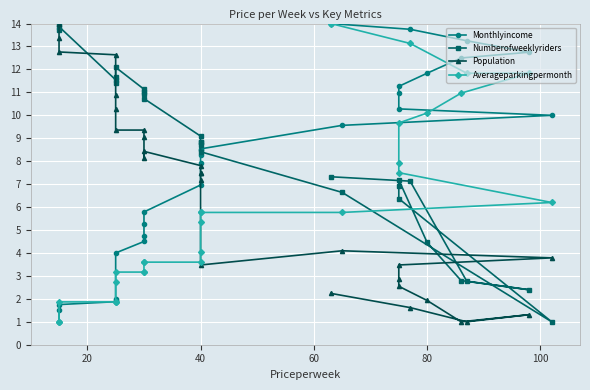

Does the chart display data point markers on the line(s)?

Yes